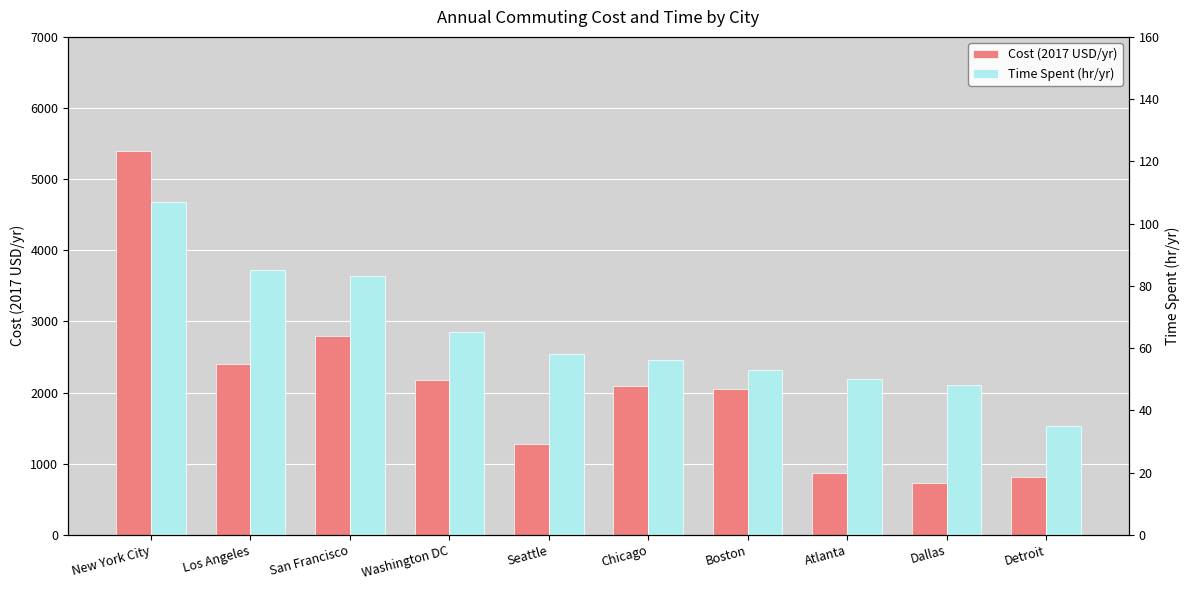

Between Los Angeles and Dallas, which is larger?

Los Angeles